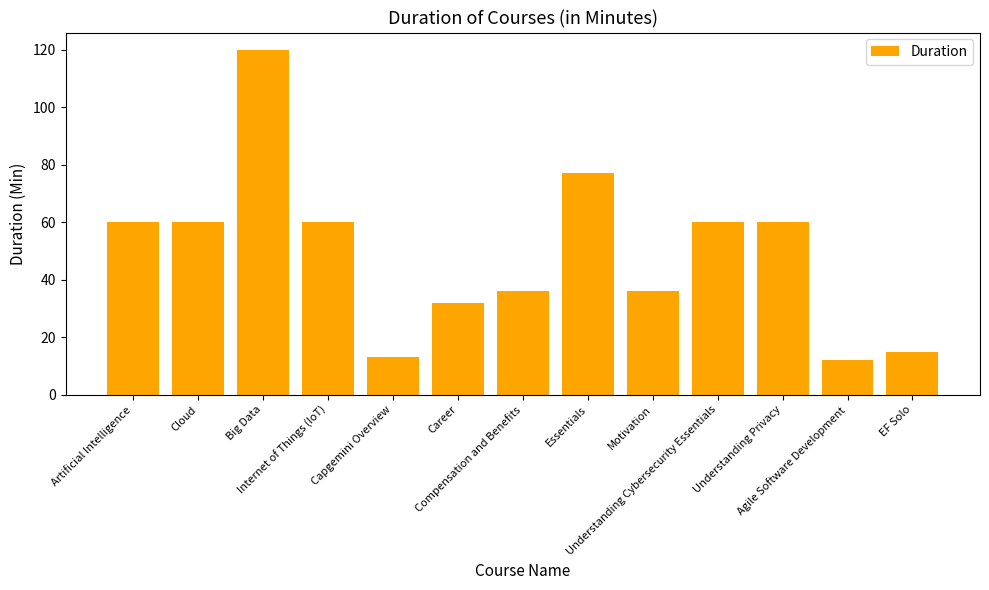

True or false: the data shows 36 at Motivation.

True